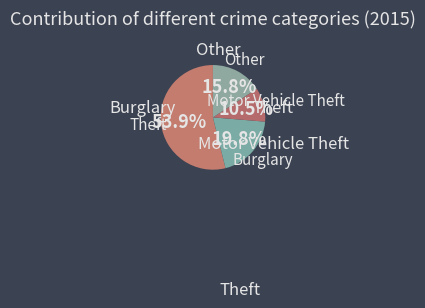

How many segments does this pie chart have?

4